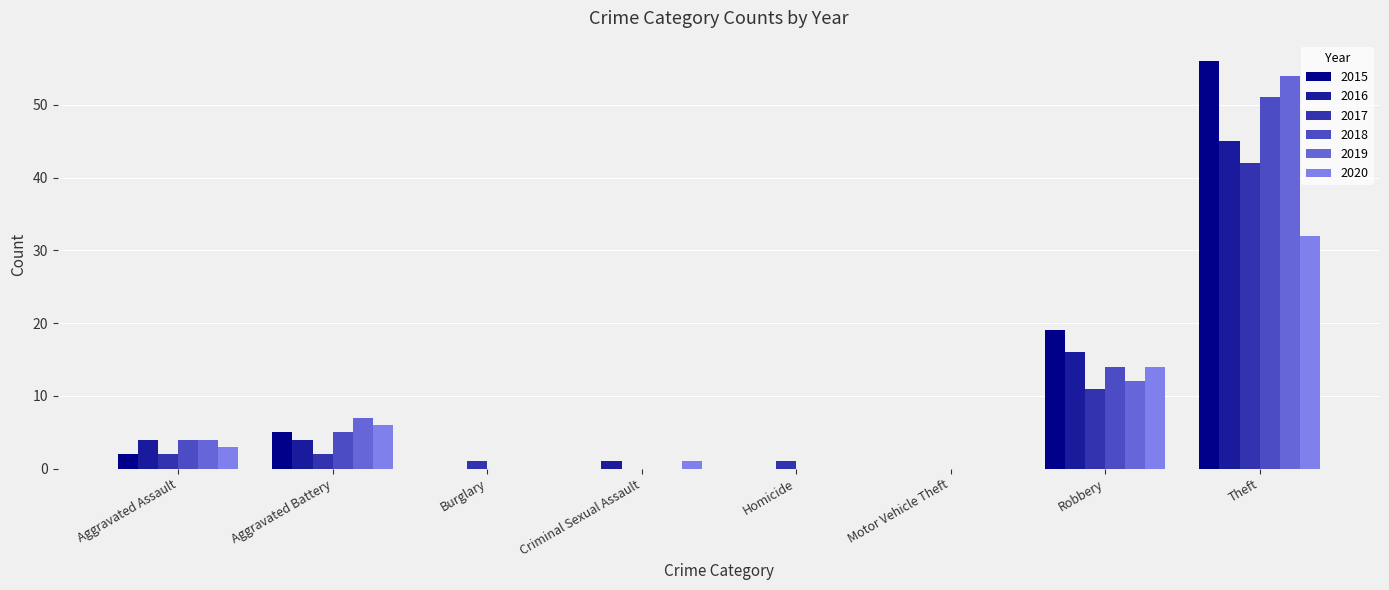

What is the sum of all 2017 values?

59